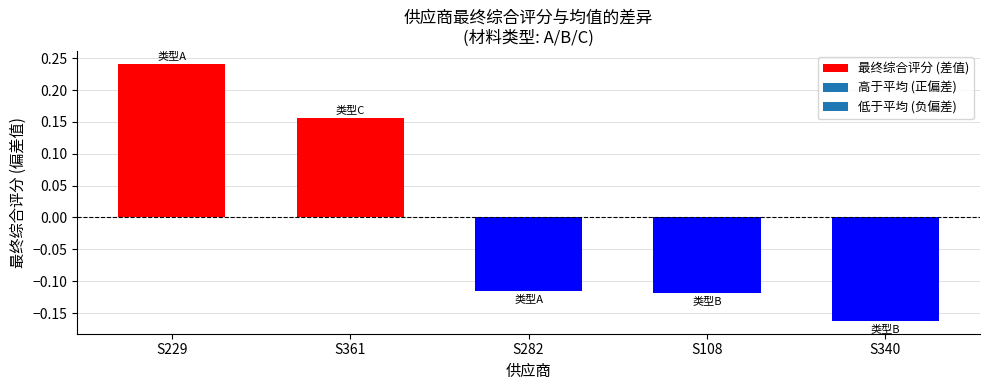

Which category has the lowest value across all series?

S340